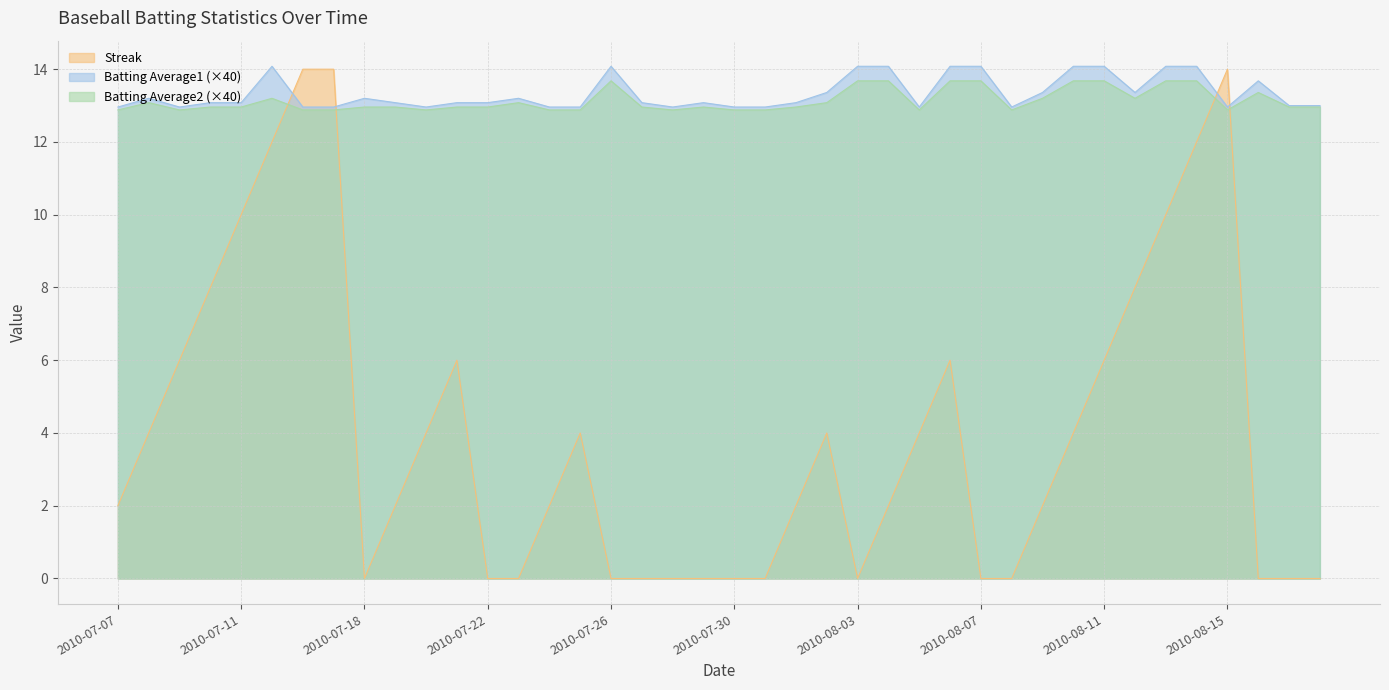

Is the value of Streak at 2010-07-31 greater than the value of Batting Average1 at 2010-08-14?

No